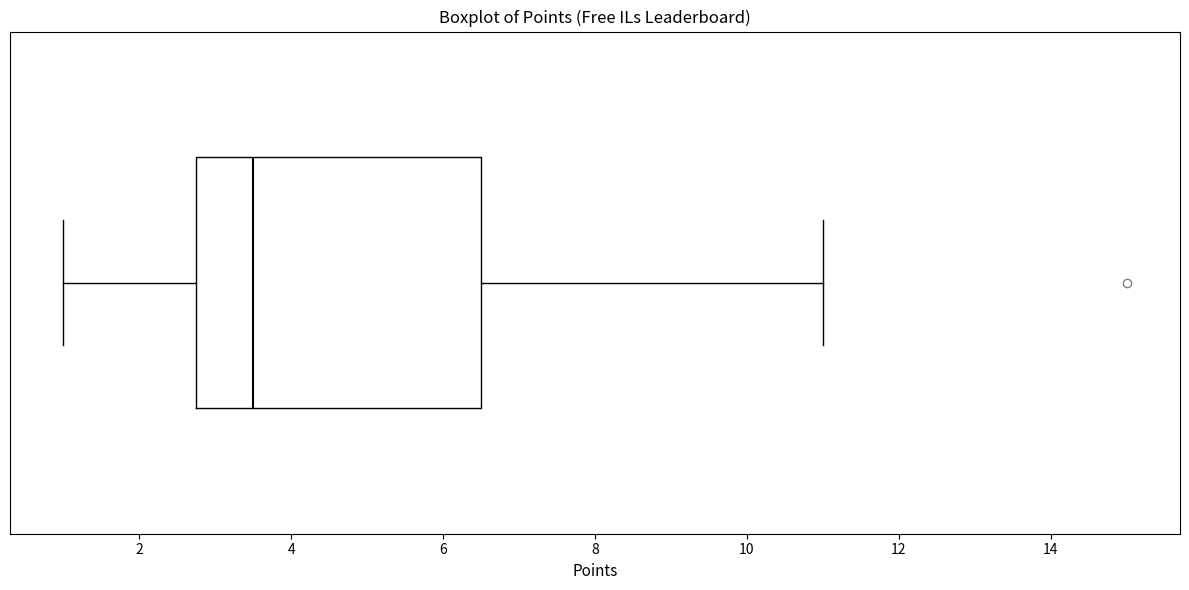

Where is the left edge of the box on the x-axis? The values are not printed on the chart, so give them approximately, as read against the axis.

2.8